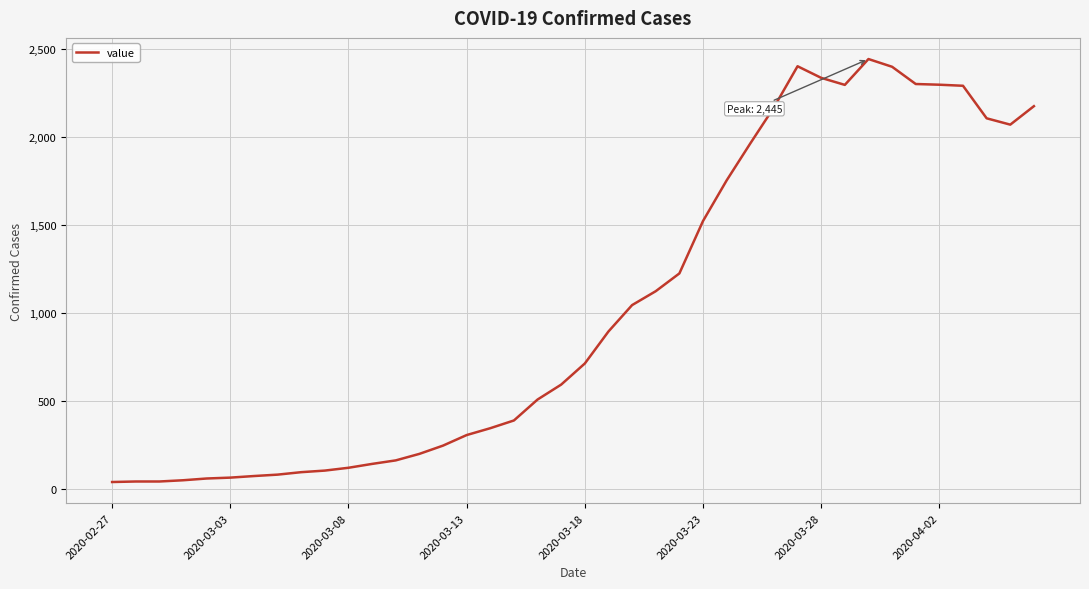

How many lines are shown in the chart?

1